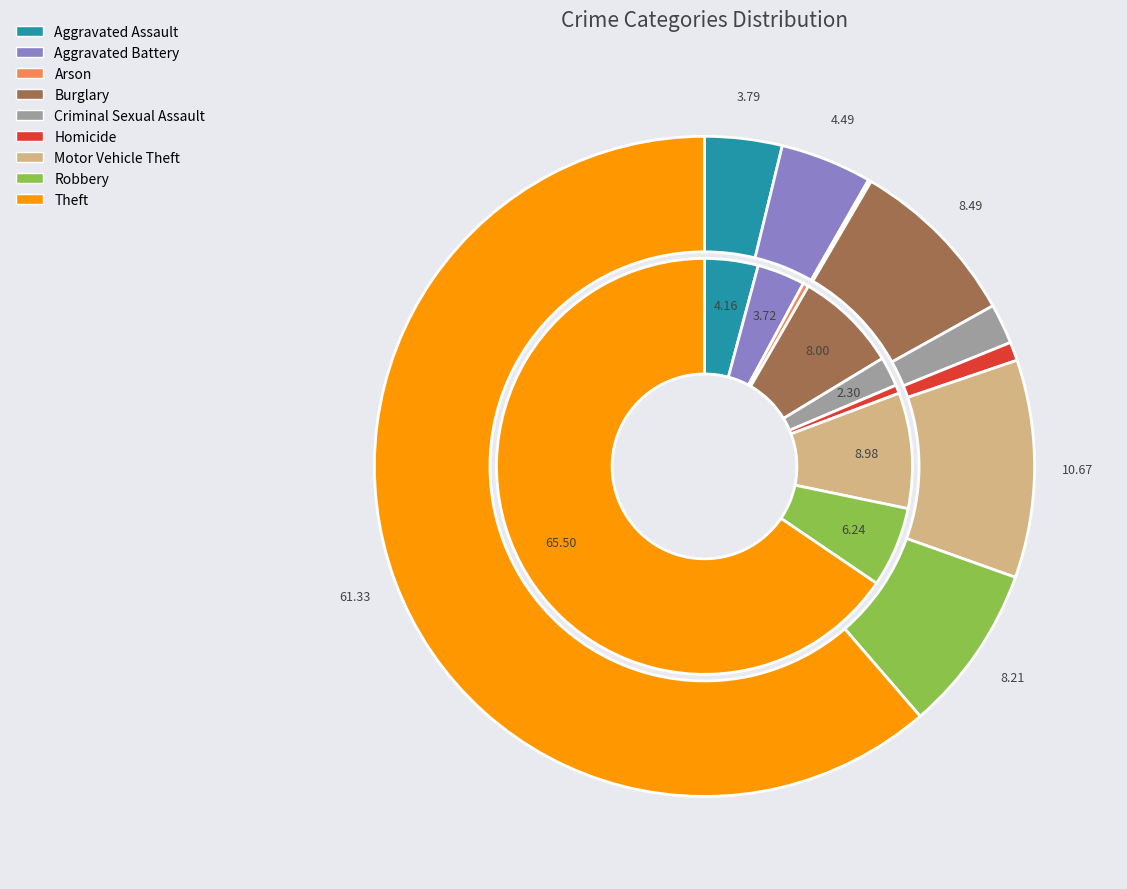

Is there any slice that represents more than half of the pie?

Yes